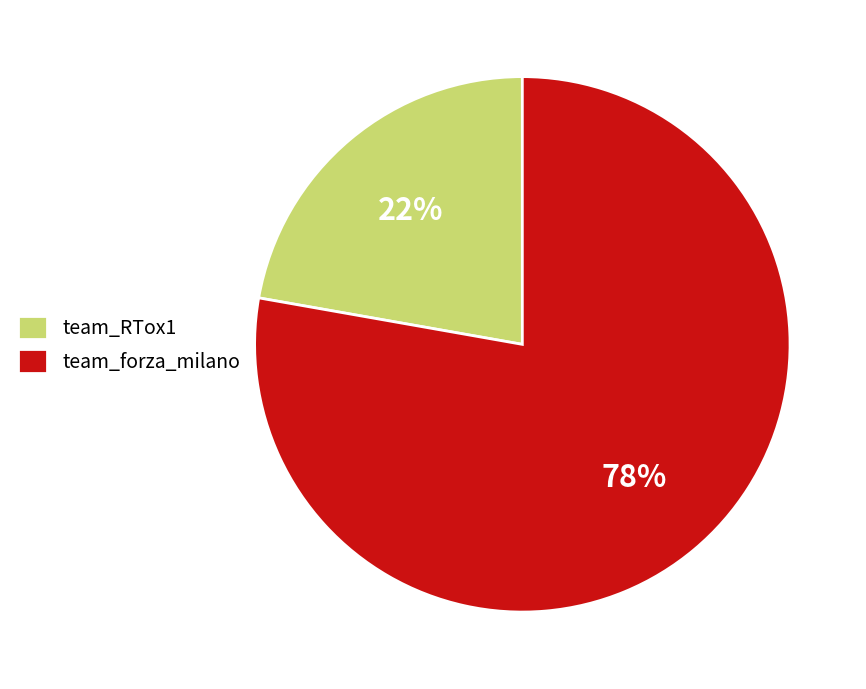

To the nearest percent, what is the combined percentage of team_RTox1 and team_forza_milano?

100%